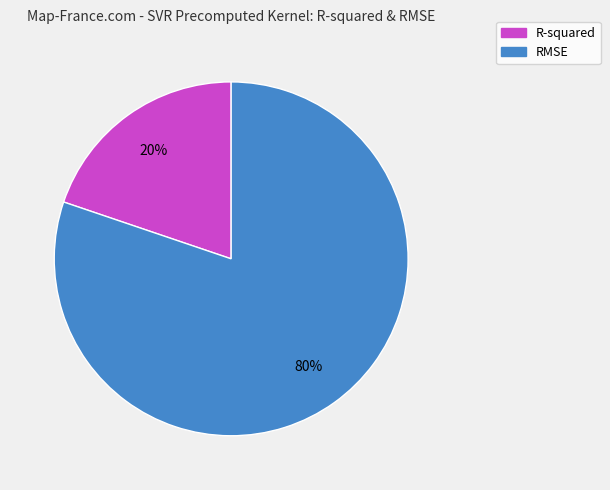

Is it true that R-squared is 32% of the pie?

False